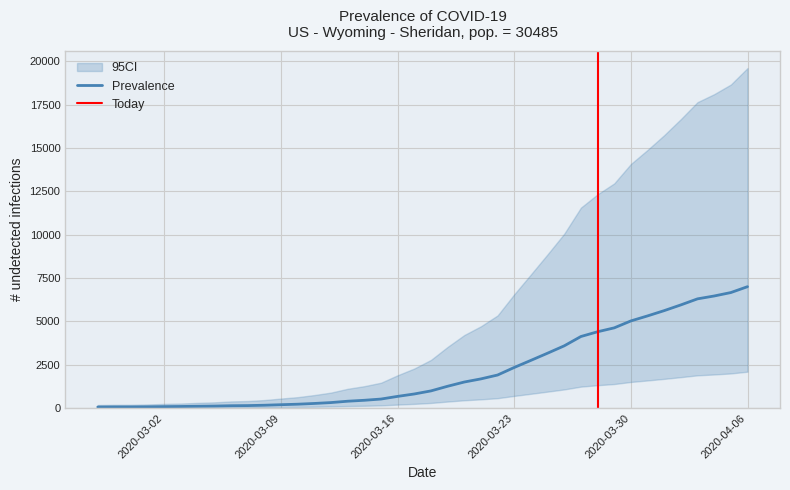

Which category has the lowest value across all series?

2020-02-27